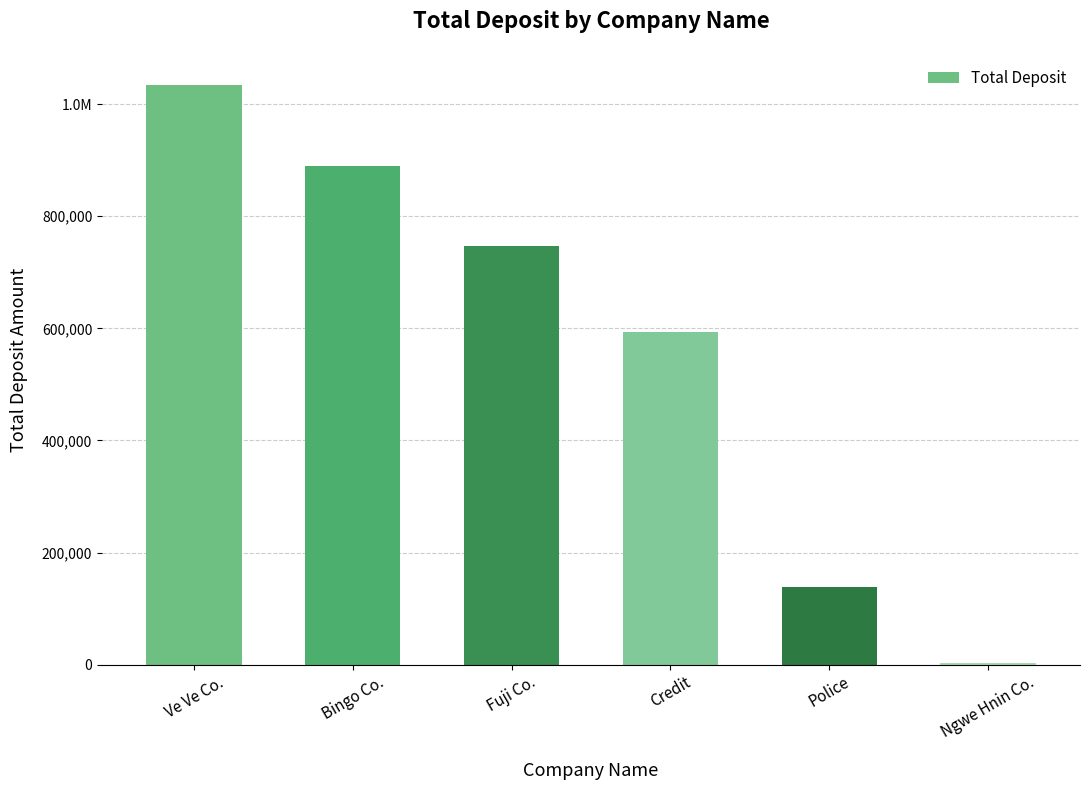

Is it true that the value at Ngwe Hnin Co. is 3500?

True